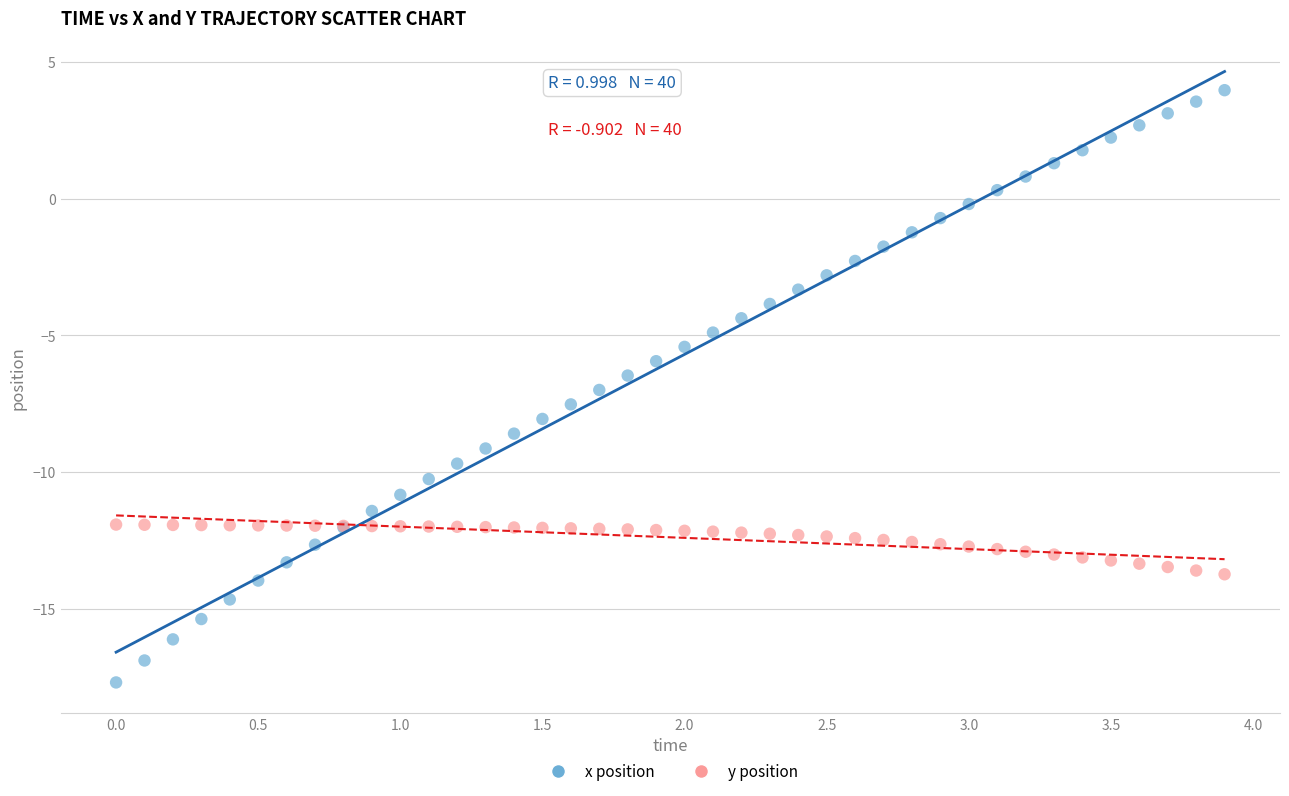

Which series reaches the maximum Y coordinate?

x position